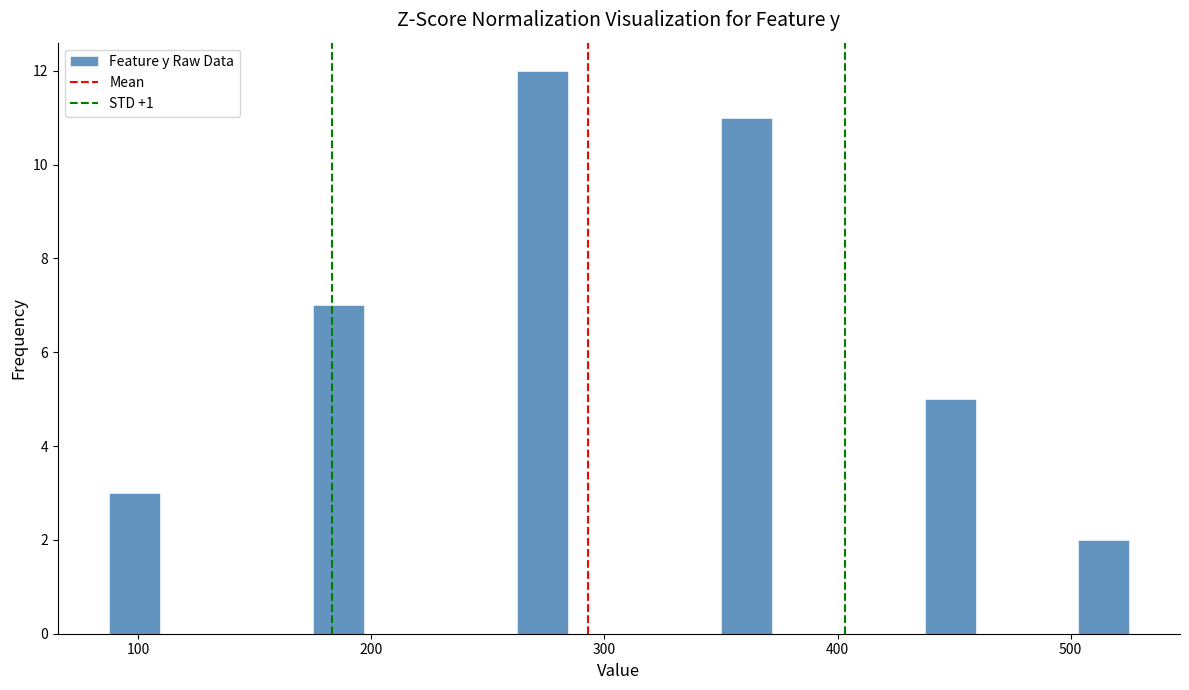

Around what value on the x-axis is the tallest bar? Give the approximate position of its centre, as read against the axis.

270